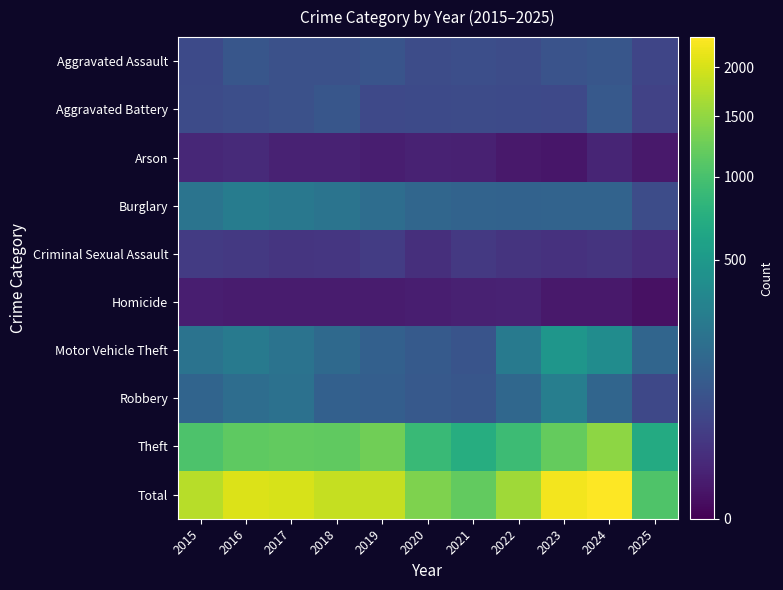

Between 2020 and 2025, which is larger?

2020